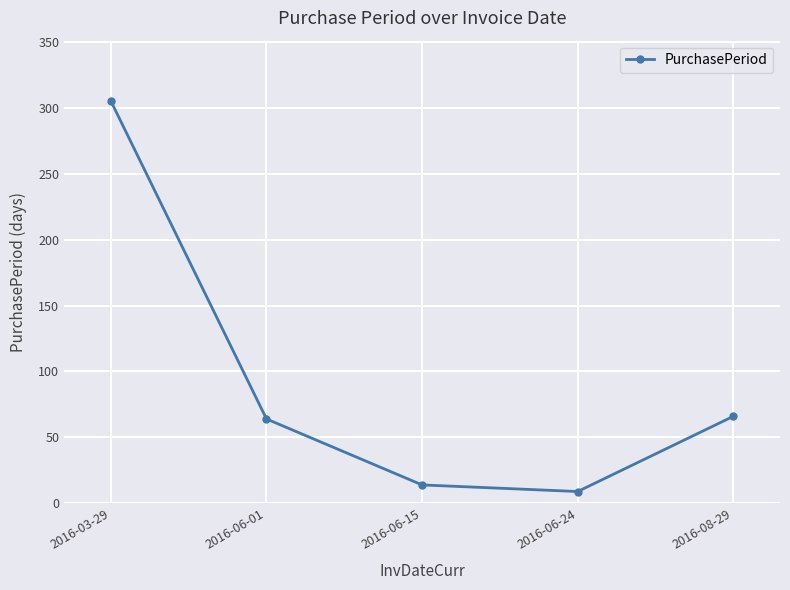

What is the minimum value shown in the chart?

9